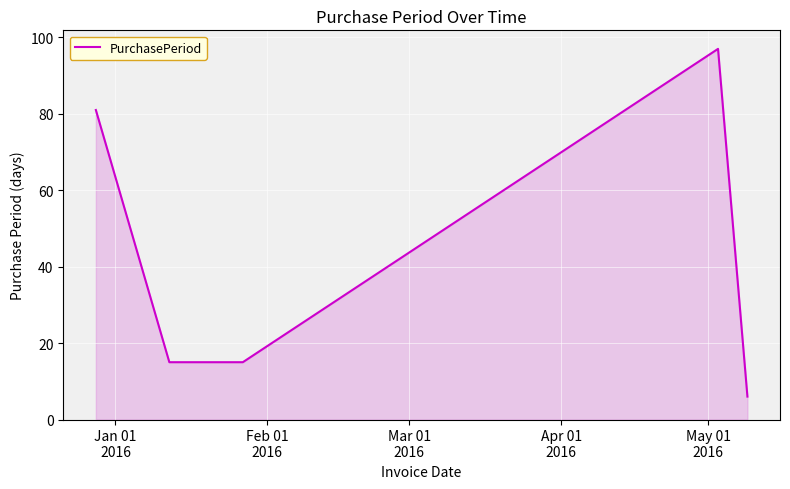

What is the average value?

43